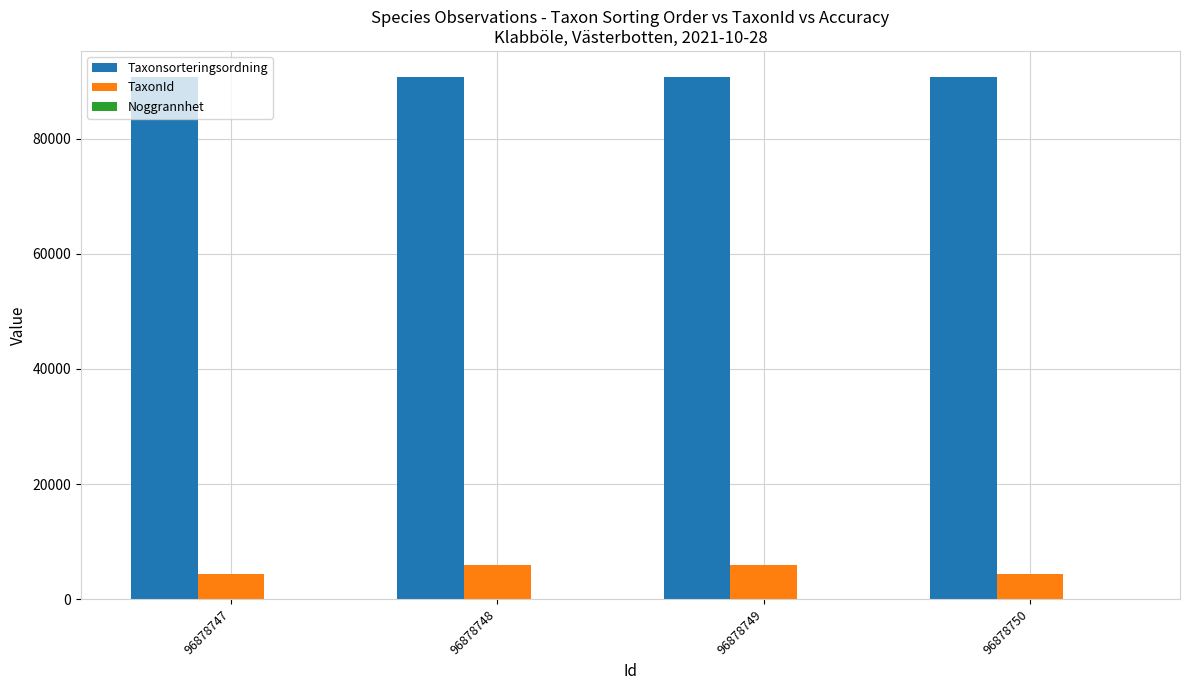

Which series has the largest total across all categories?

Taxonsorteringsordning